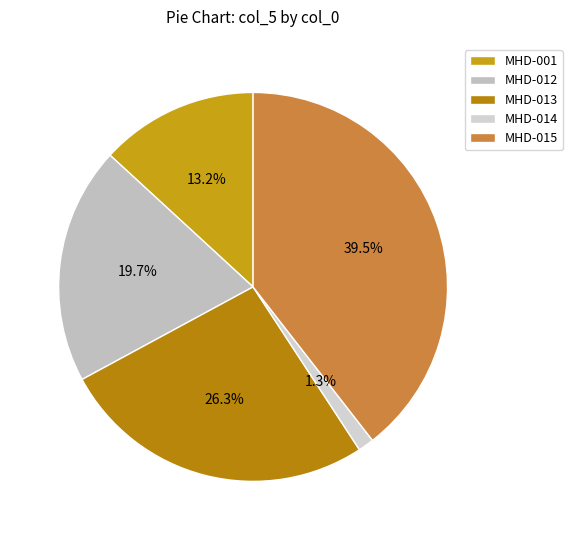

Is it true that MHD-013 is 18% of the pie?

False